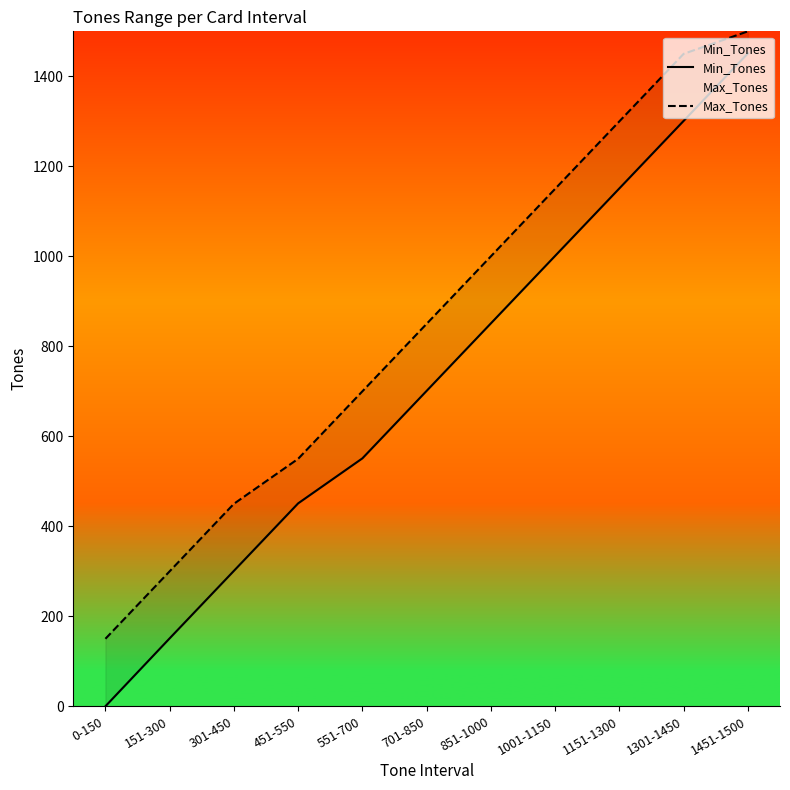

Reading left to right, extract all data points from this chart.

Min_Tones: 0	151	301	451	551	701	851	1001	1151	1301	1451
Max_Tones: 150	300	450	550	700	850	1000	1150	1300	1450	1500